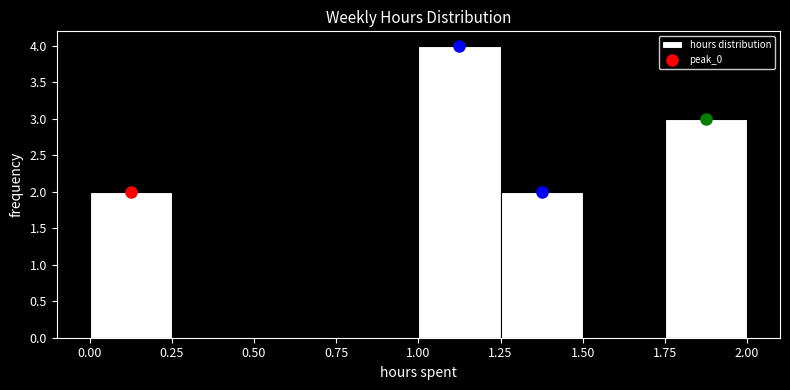

Reading left to right, transcribe this chart: for each bar, give the range it covers on the x-axis and its height. The values are not printed on the chart, so give them approximately, as read against the axis.

0.00 to 0.25: 2
0.25 to 0.50: 0
0.50 to 0.75: 0
0.75 to 1.00: 0
1.00 to 1.25: 4
1.25 to 1.50: 2
1.50 to 1.75: 0
1.75 to 2.00: 3